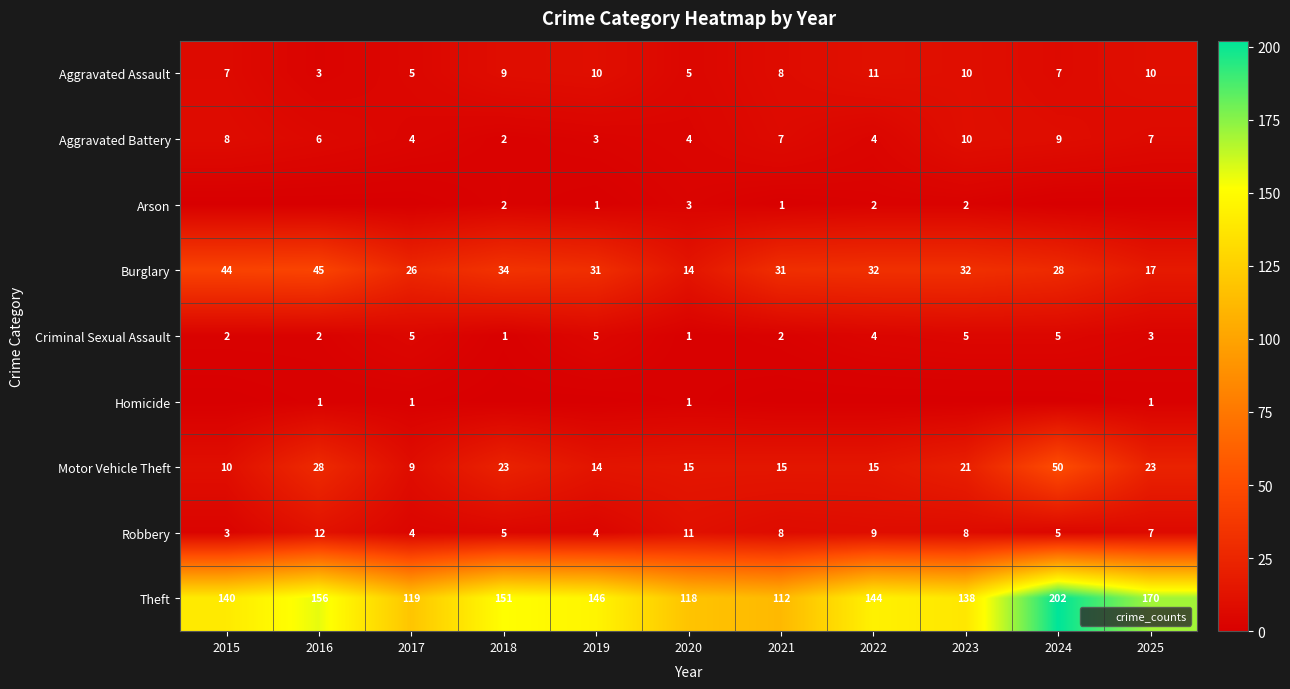

At how many categories does at least one series exceed 121?

8